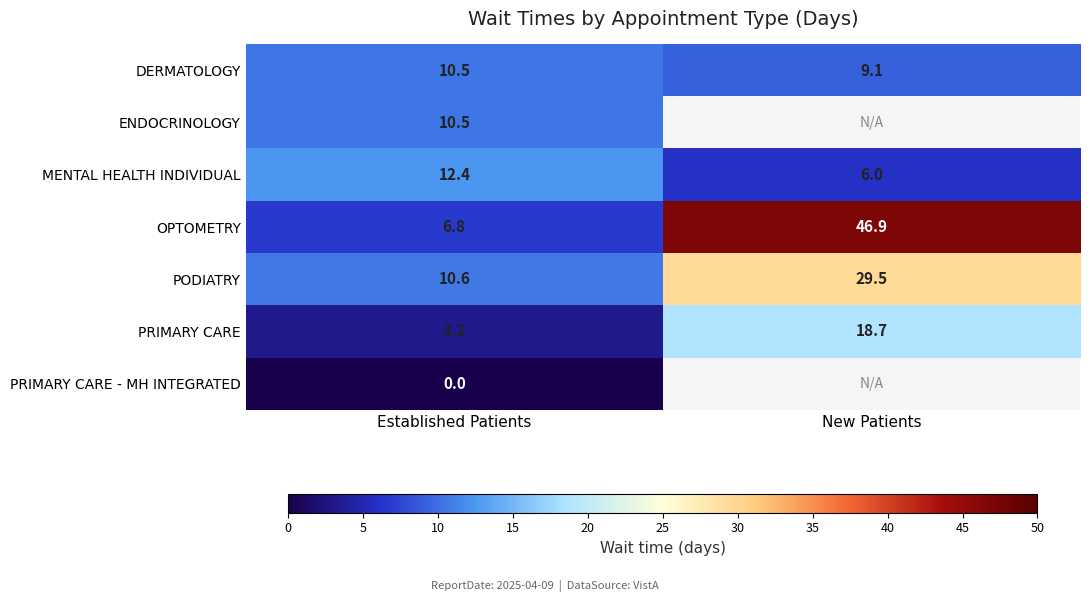

Is the value of PRIMARY CARE - MH INTEGRATED at Established Patients greater than the value of DERMATOLOGY at New Patients?

No